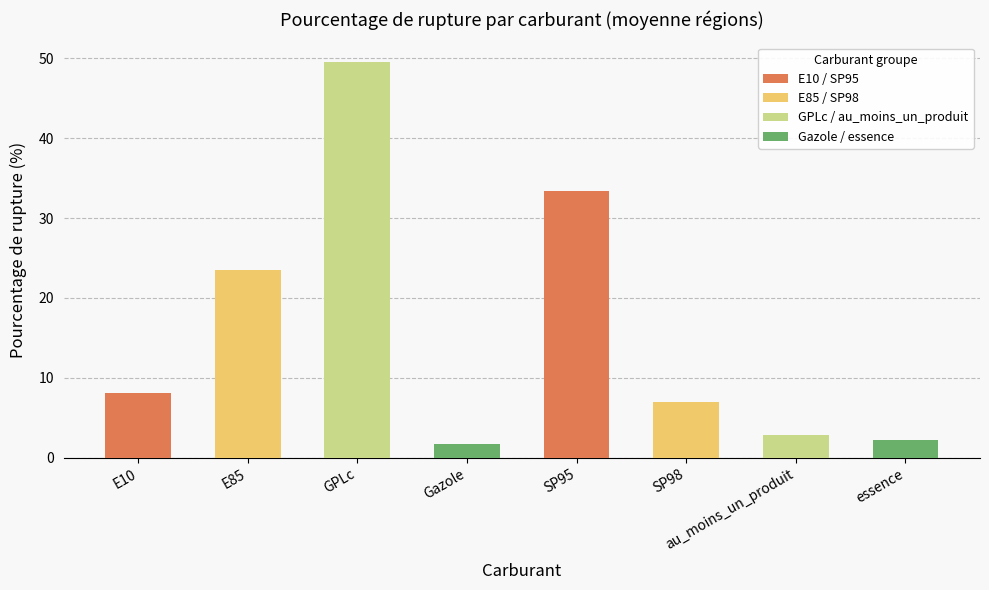

Between E85 and E10, which is larger?

E85